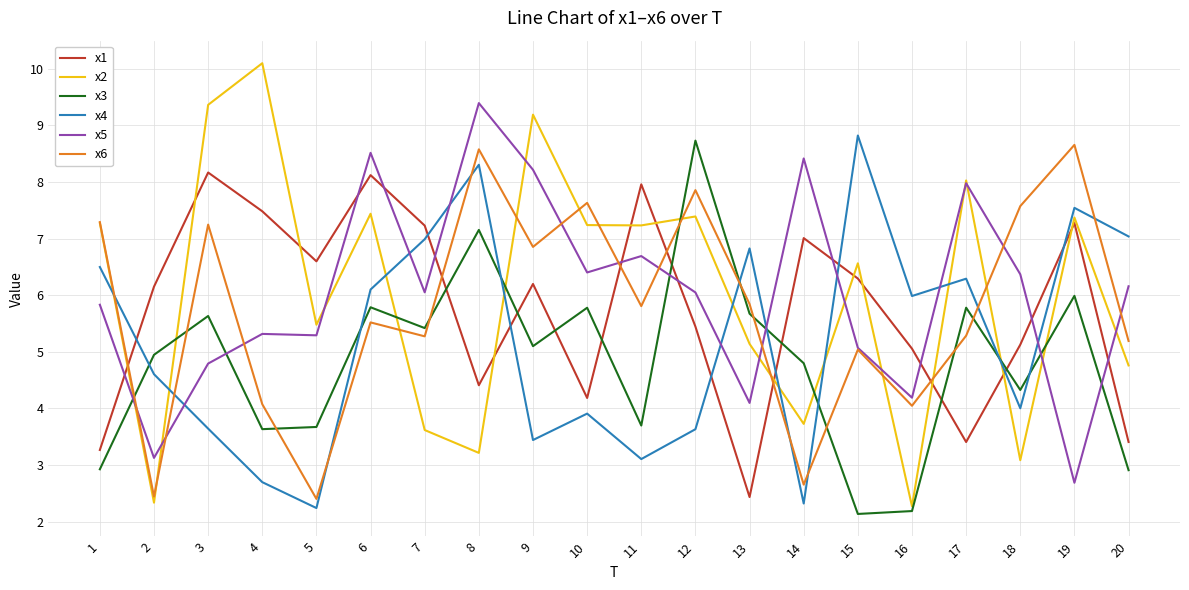

At how many categories does at least one series exceed 10?

1